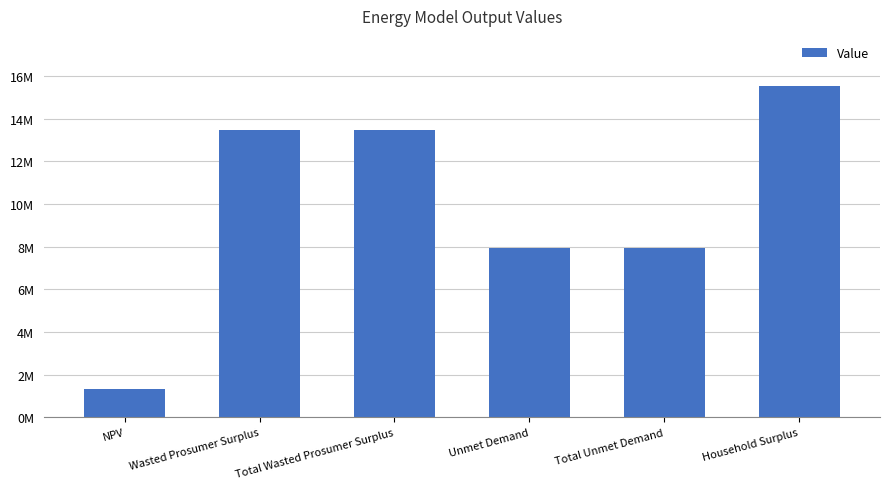

What is the ratio of the value at NPV to the value at Total Wasted Prosumer Surplus?

0.1